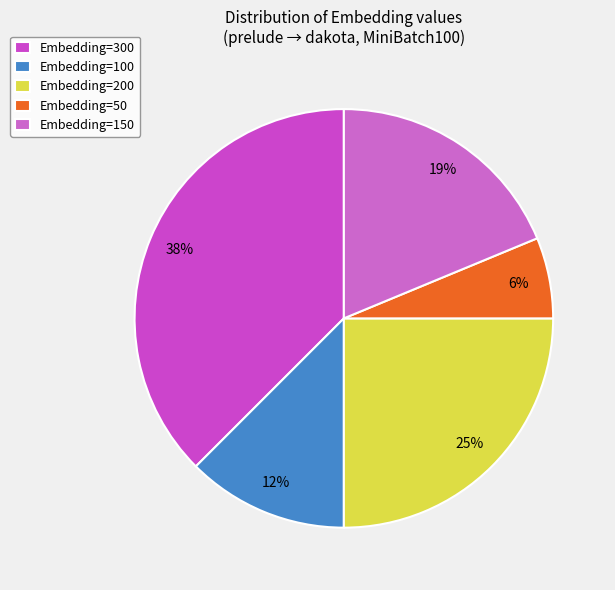

Between Embedding=200 and Embedding=50, which is larger?

Embedding=200